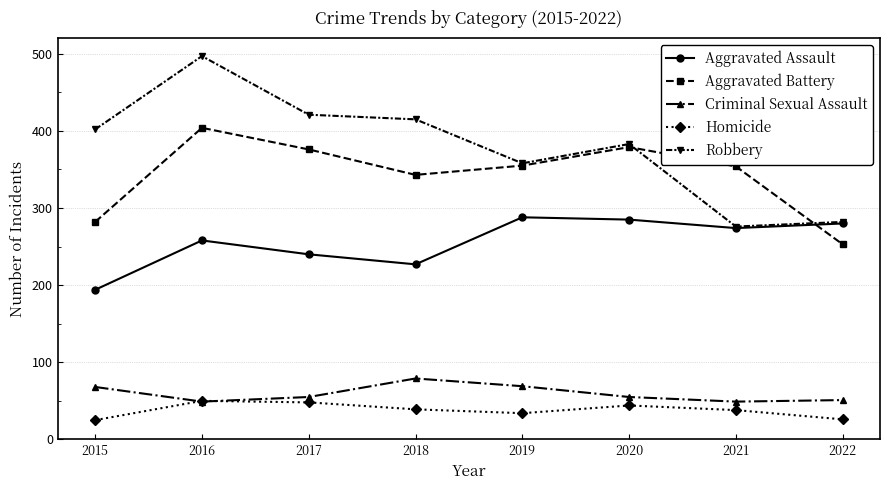

What is the highest value of the Homicide series?

50